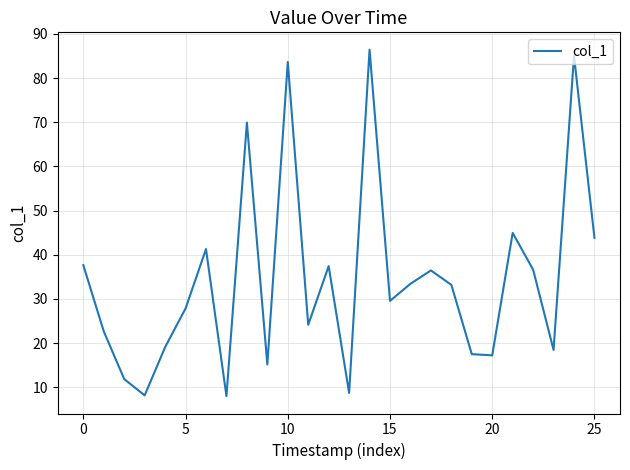

What is the minimum value shown in the chart?

8.0